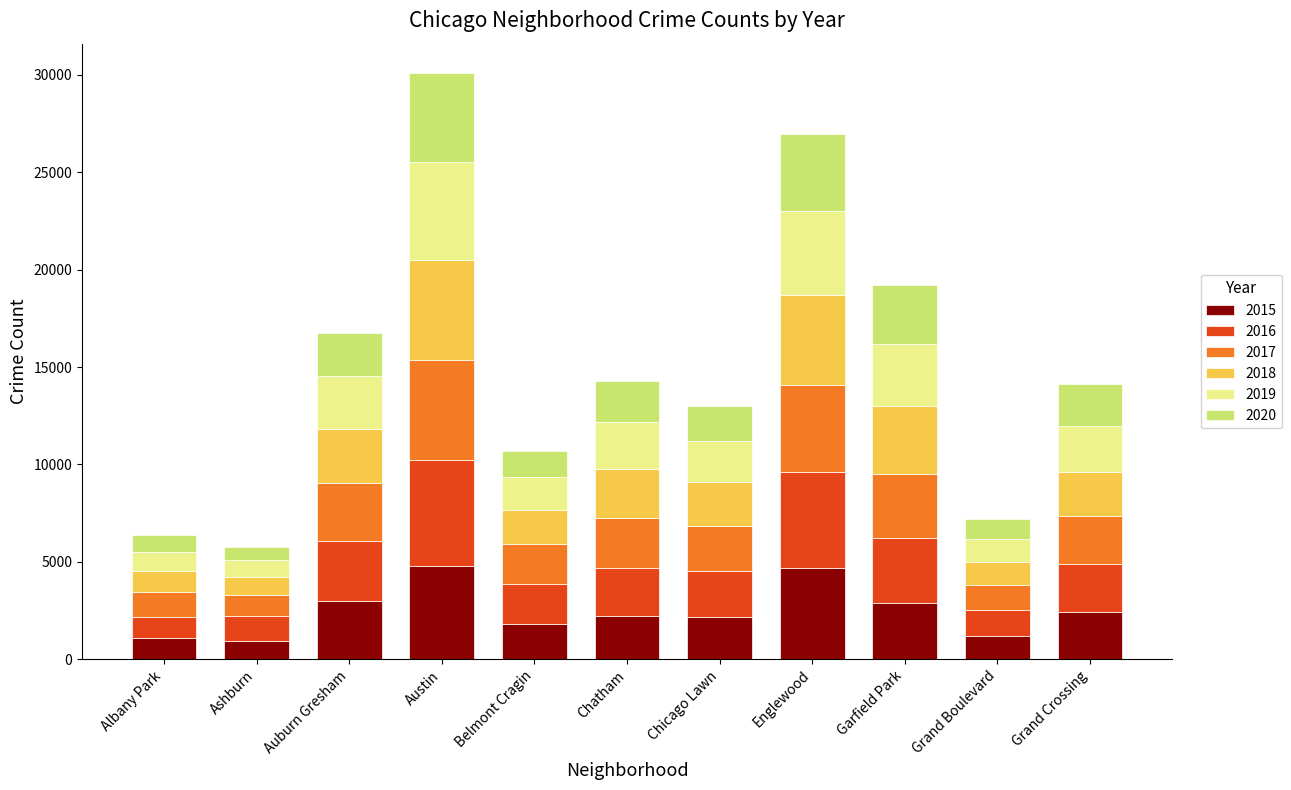

Is it true that 2015 equals 3129 at Englewood?

False